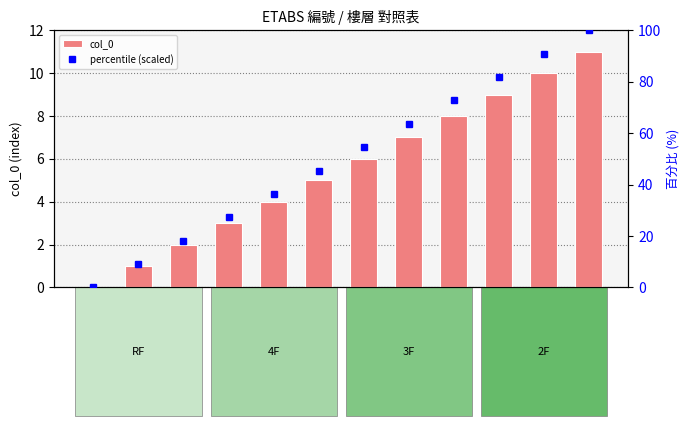

Reading left to right, transcribe all the data shown in this chart.

col_0: B1
(RF)=0.0	B2
(RF)=1.0	B3
(RF)=2.0	B1
(4F)=3.0	B2
(4F)=4.0	B3
(4F)=5.0	B1
(3F)=6.0	B2
(3F)=7.0	B3
(3F)=8.0	B1
(2F)=9.0	B2
(2F)=10.0	B3
(2F)=11.0
percentile (scaled): B1
(RF)=0.0	B2
(RF)=9.1	B3
(RF)=18.2	B1
(4F)=27.3	B2
(4F)=36.4	B3
(4F)=45.5	B1
(3F)=54.5	B2
(3F)=63.6	B3
(3F)=72.7	B1
(2F)=81.8	B2
(2F)=90.9	B3
(2F)=100.0